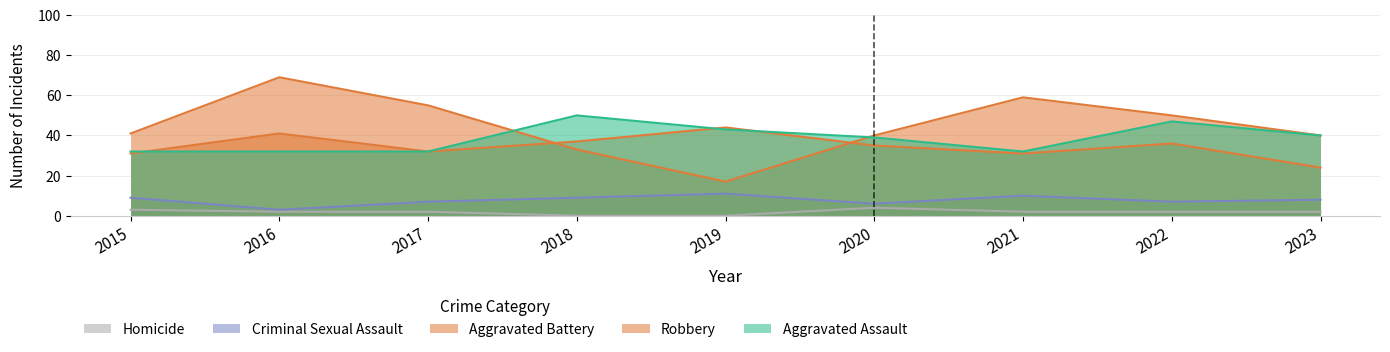

True or false: Aggravated Assault has a value of 32 at 2021.

True